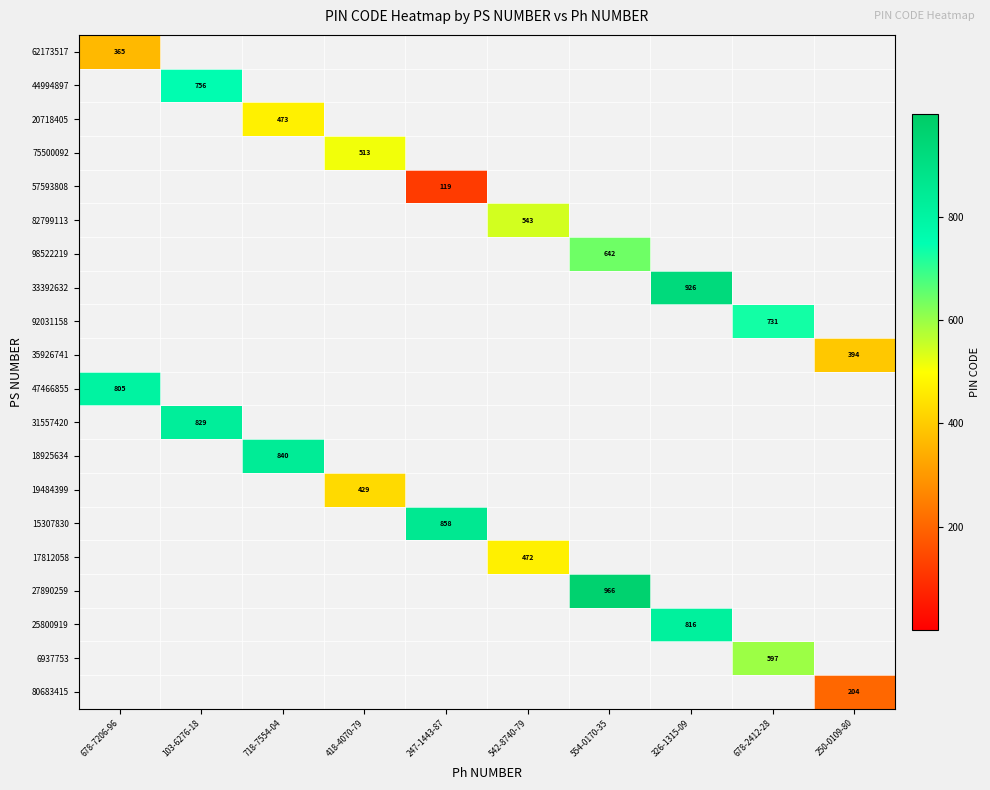

At how many categories does at least one series exceed 657?

7